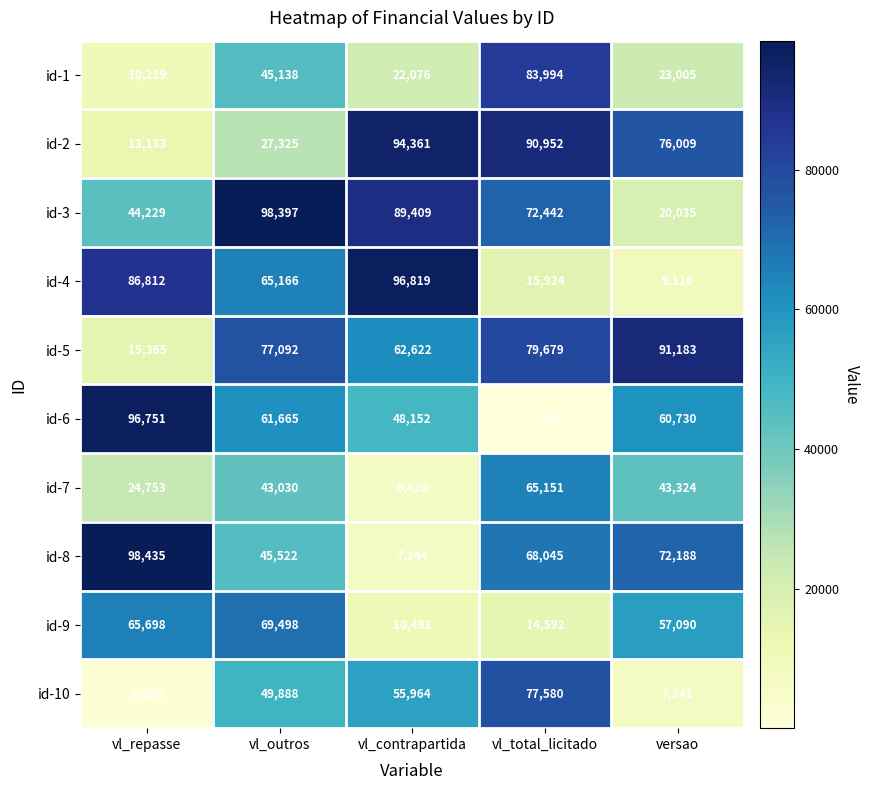

What is the sum of all id-3 values?

324512